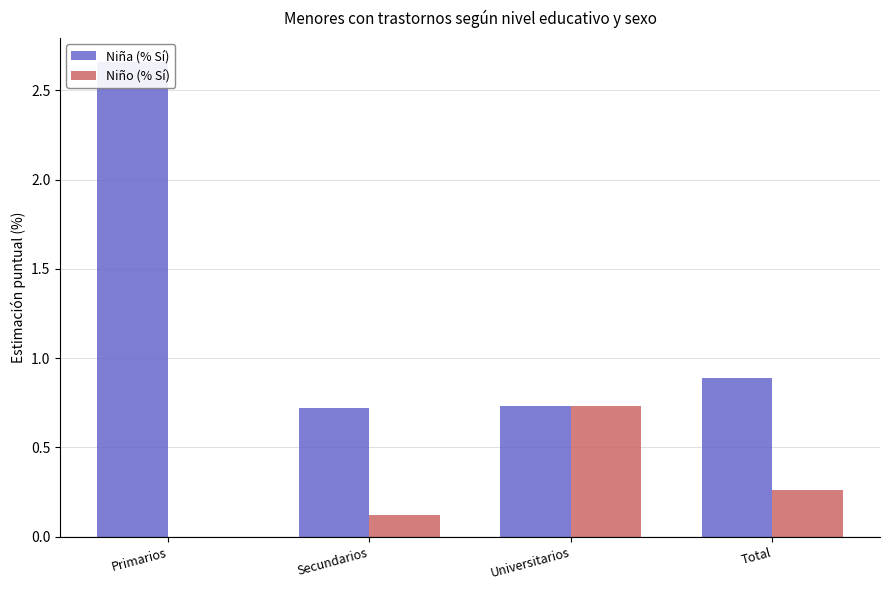

What are all the series names shown in the legend?

Niña (% Sí), Niño (% Sí)